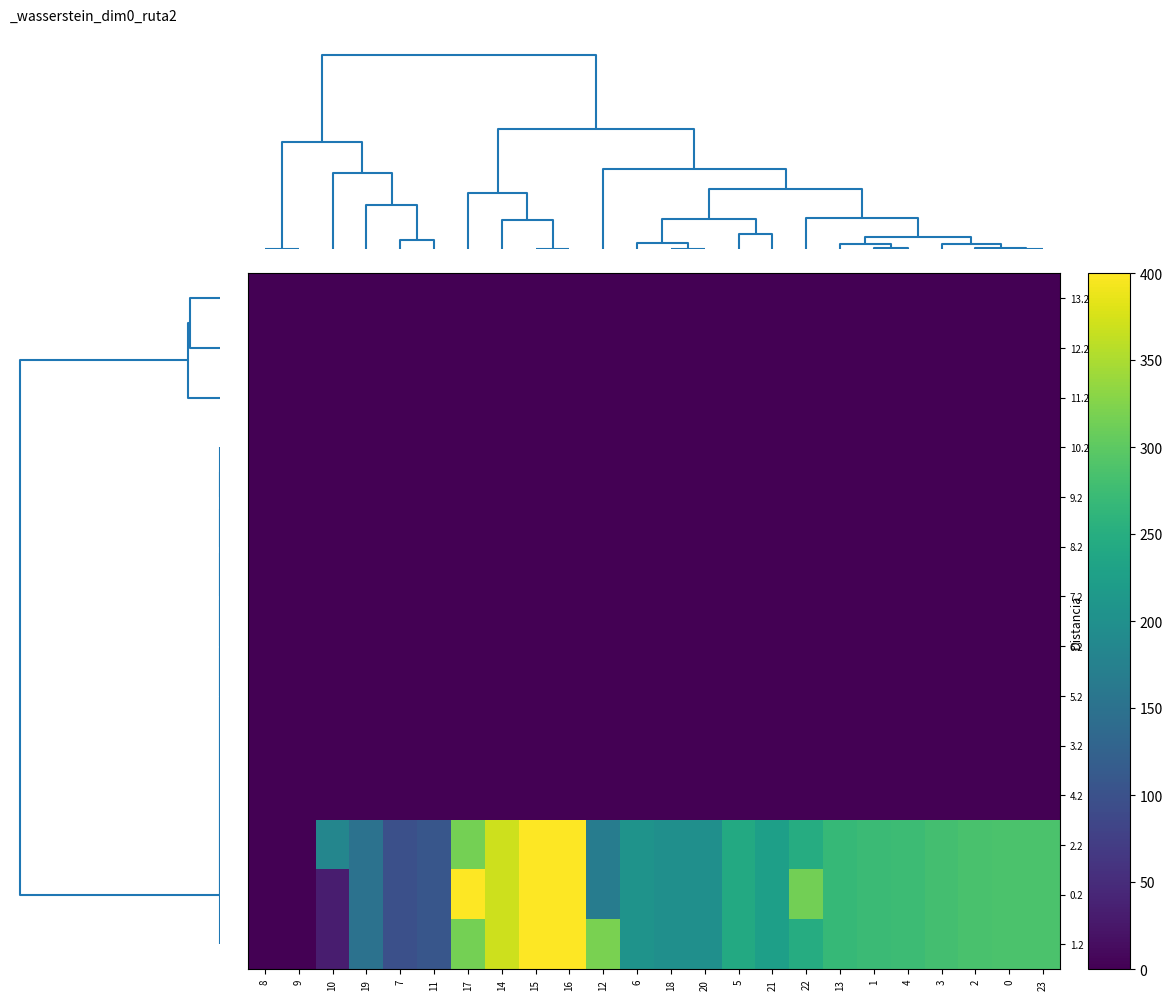

What is the greatest value displayed?

400.0